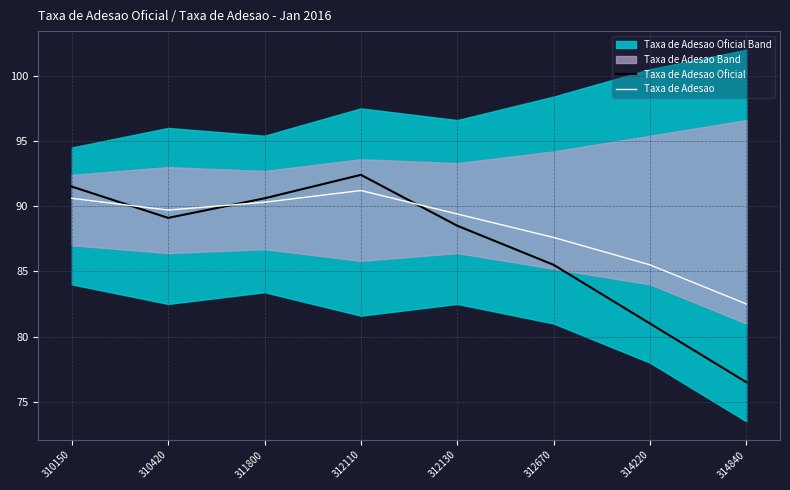

Reading left to right, what are all the values shown in this chart?

Taxa de Adesao Oficial: 91.5	89.1	90.6	92.4	88.5	85.5	81.0	76.5
Taxa de Adesao: 90.6	89.7	90.3	91.2	89.4	87.6	85.5	82.5